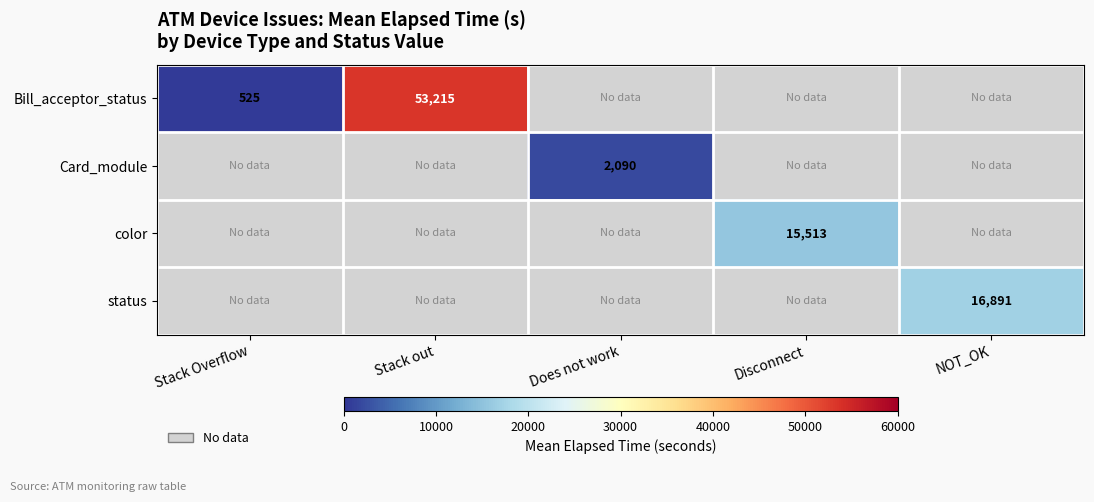

True or false: color has a value of 27202 at Disconnect.

False